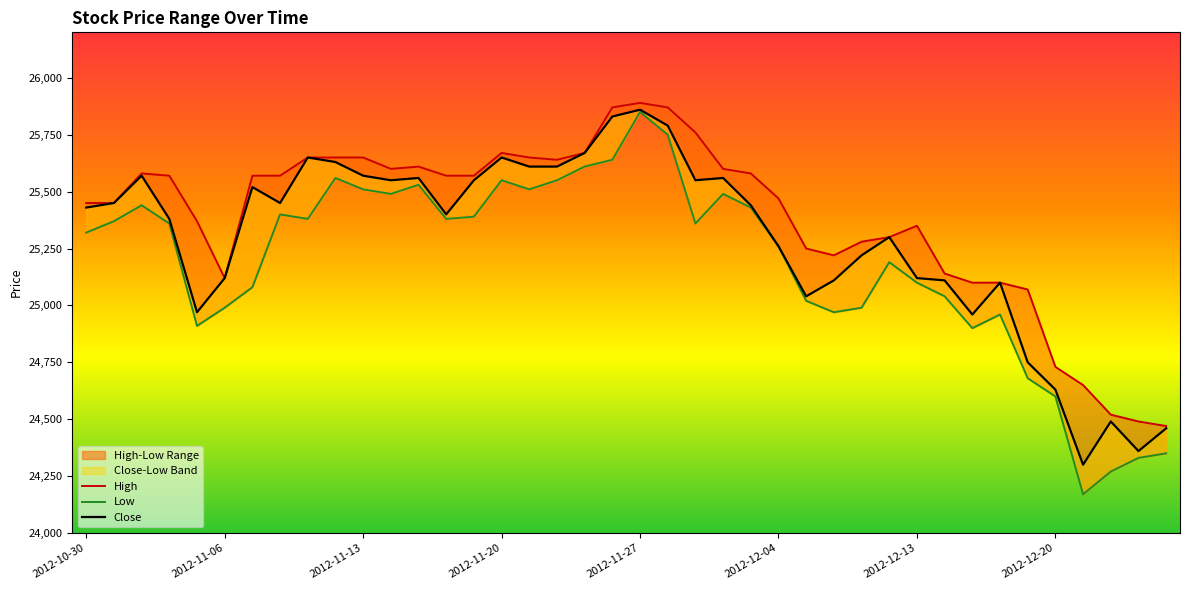

Which series has the widest spread of values?

Low